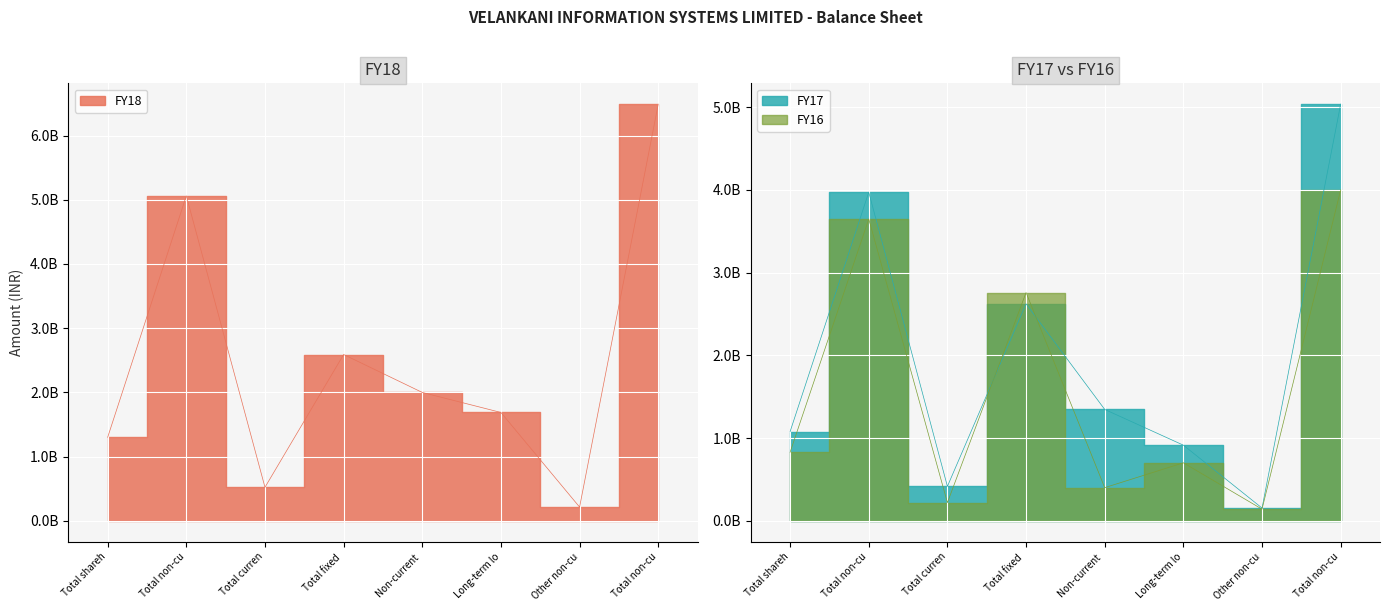

Which series has the largest total across all categories?

FY18